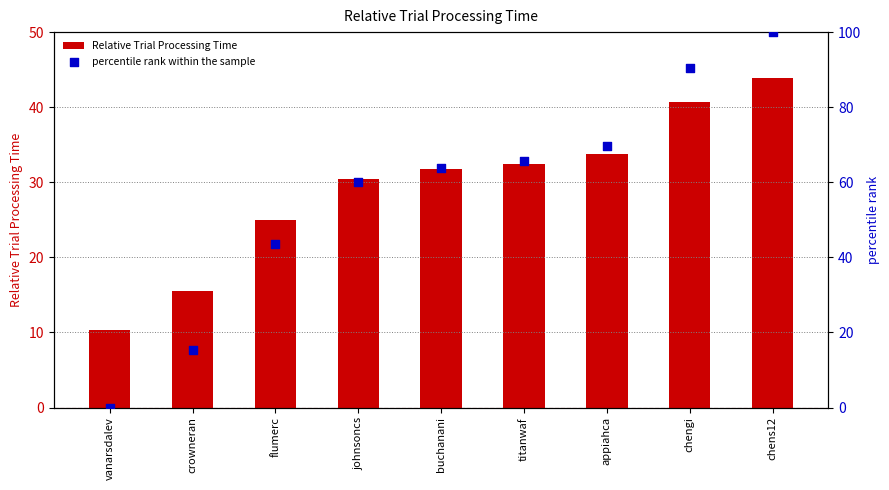

Is the value of percentile rank within the sample at titanwaf greater than the value of Relative Trial Processing Time at crowneran?

Yes